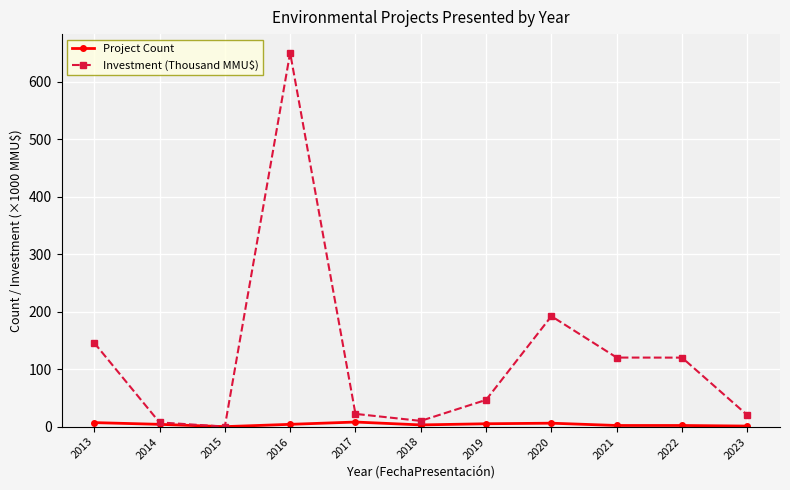

At which category is the sum across all series the highest?

2016